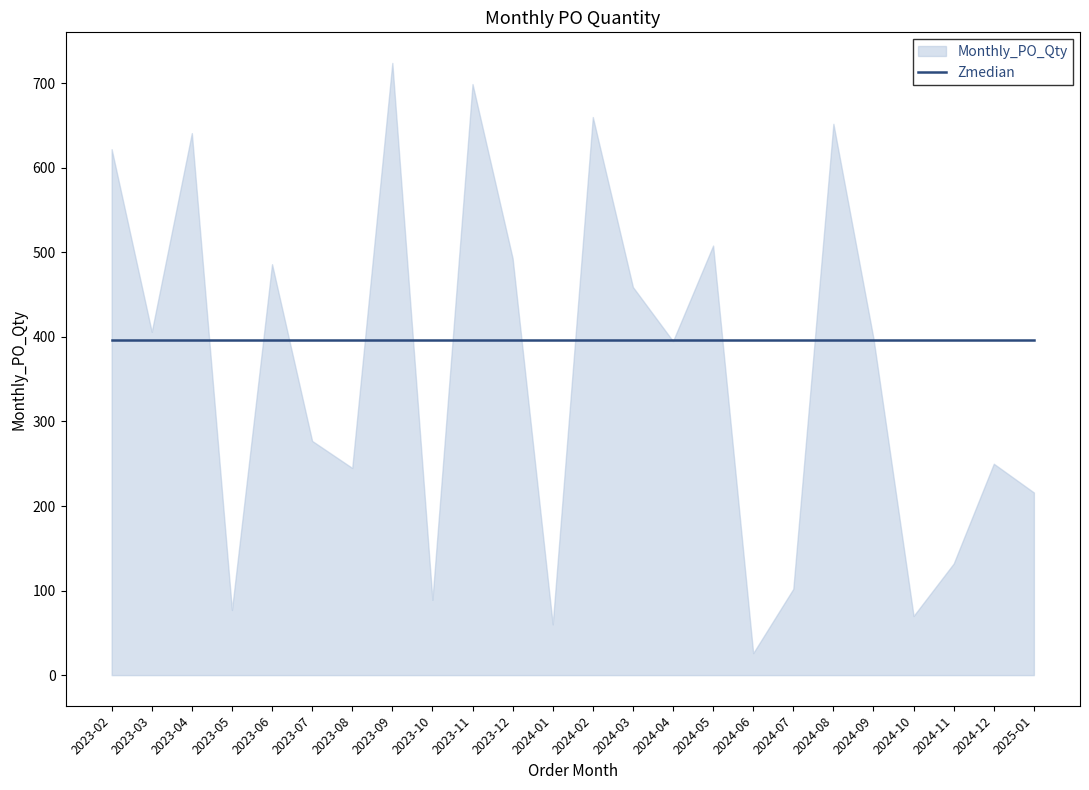

What is the value of the 15th point from the left?

395